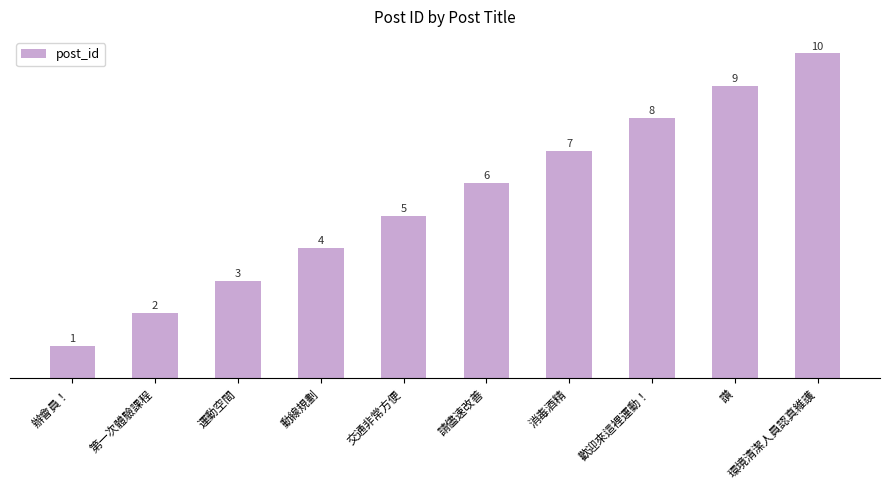

The chart shows a value of 1 at 第一次體驗課程. True or false?

False